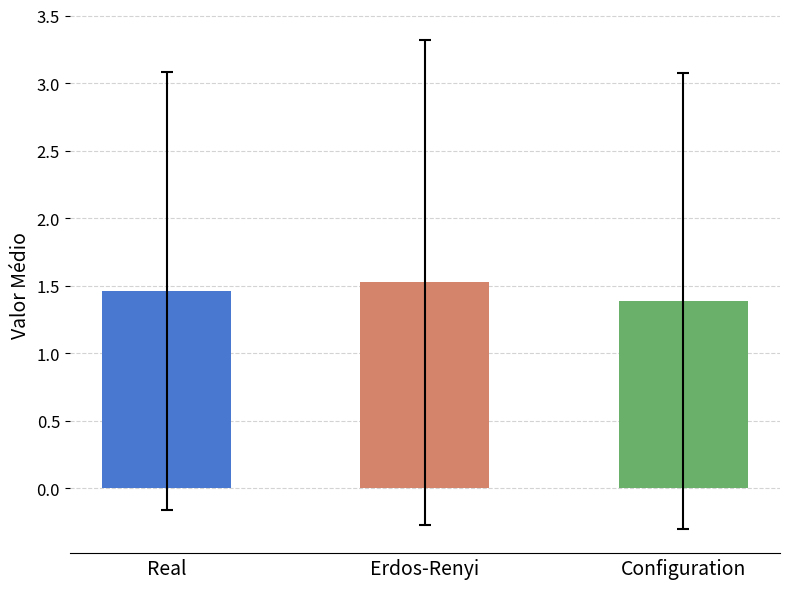

List the labels in order of value, largest first.

Erdos-Renyi, Real, Configuration